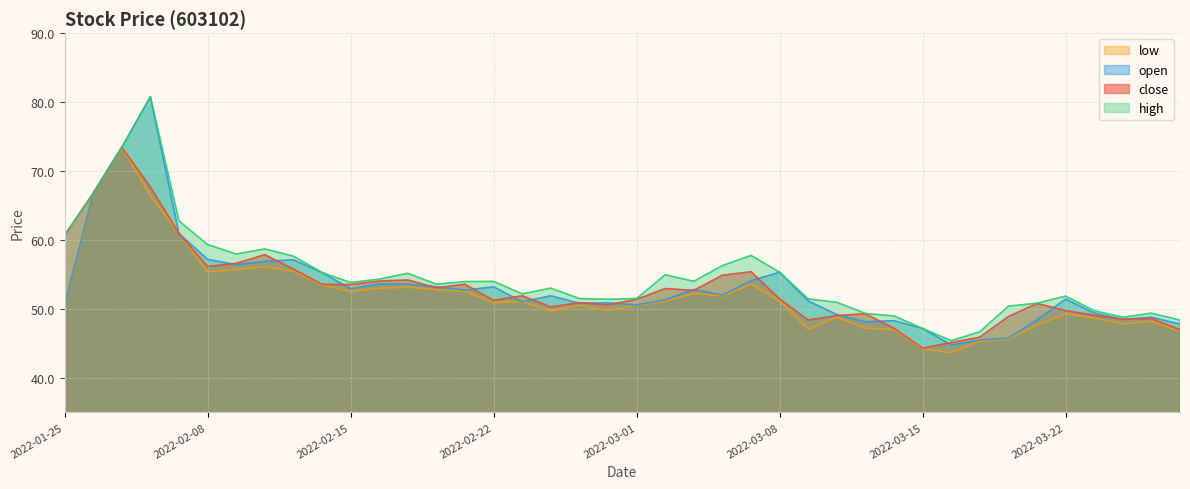

True or false: low and close cross at least once.

False